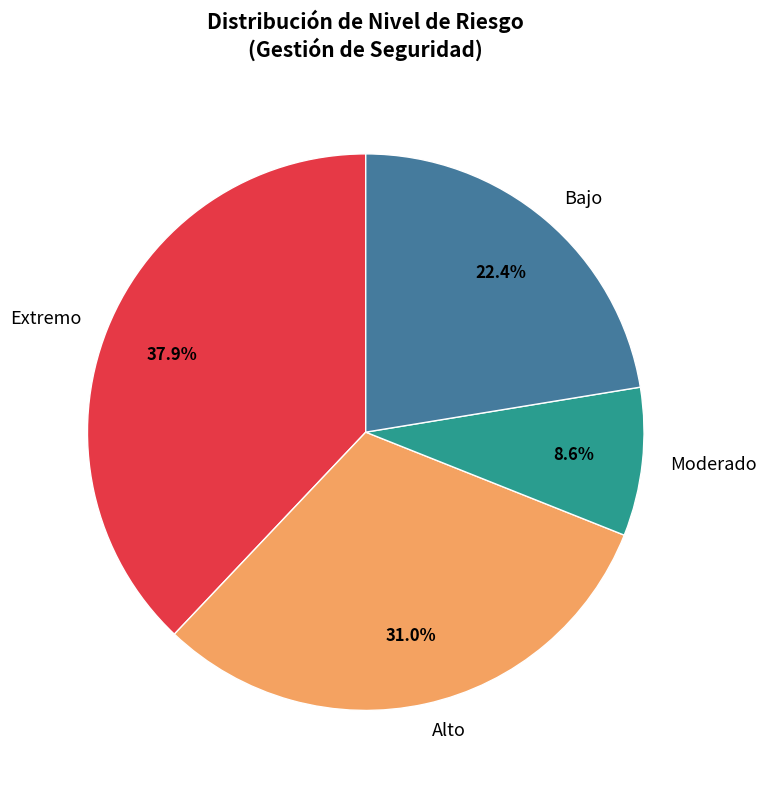

How many slices are in this pie chart?

4